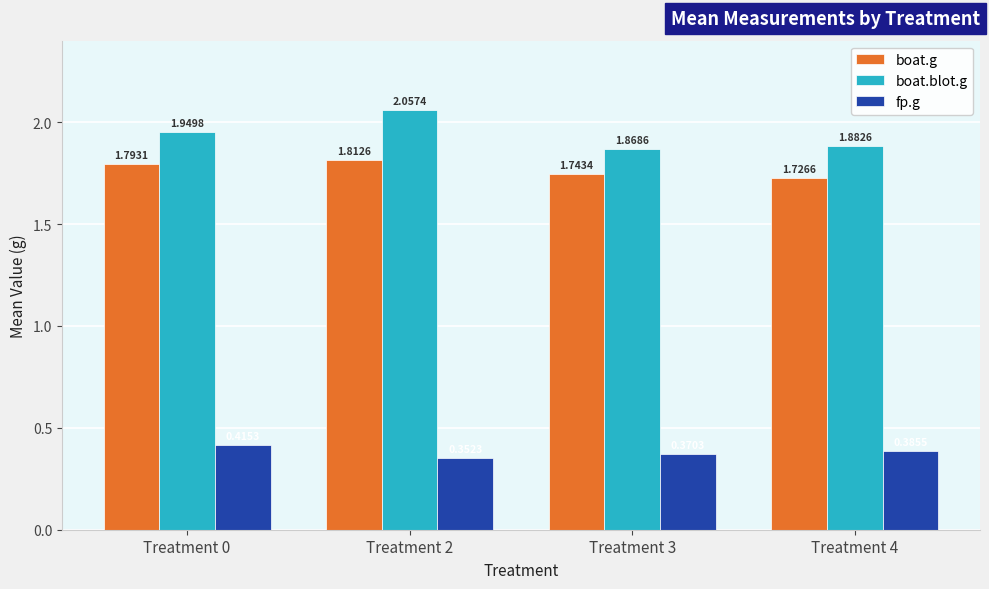

What is the sum of all fp.g values?

1.5